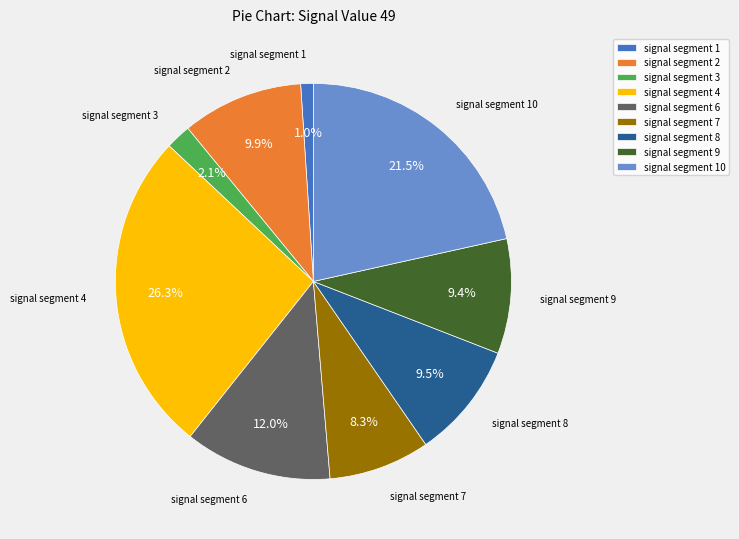

Does signal segment 7 represent more than half of the total?

No